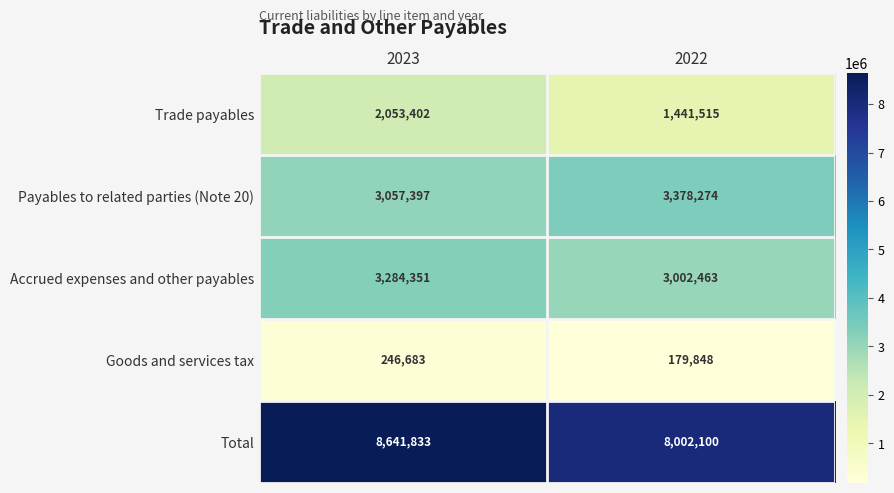

At 2023, list the series in order from smallest to largest.

Goods and services tax, Trade payables, Payables to related parties (Note 20), Accrued expenses and other payables, Total